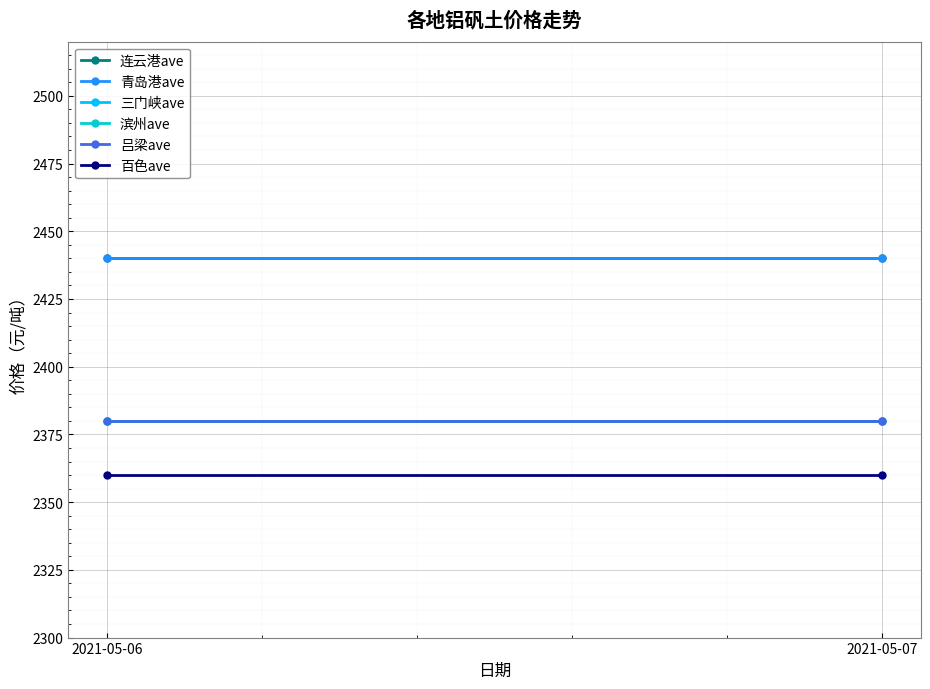

The value of 吕梁ave at 2021-05-07 is 4089. True or false?

False